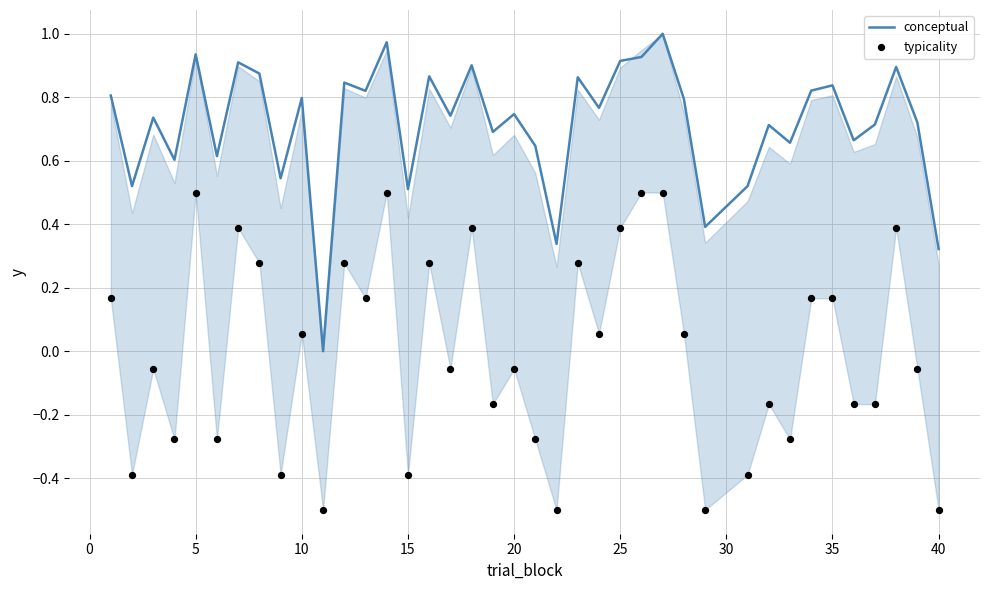

Which series has the widest spread of Y values?

conceptual